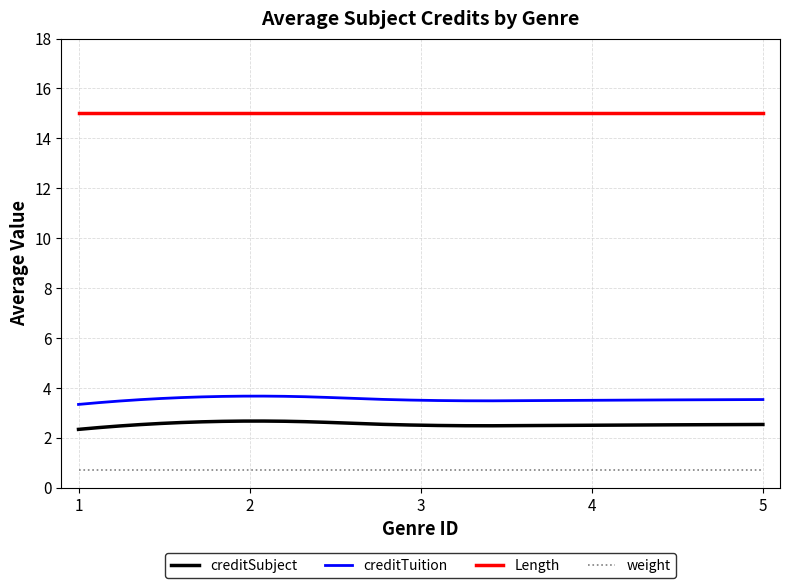

Count the creditTuition values in the range 3 to 4.

300